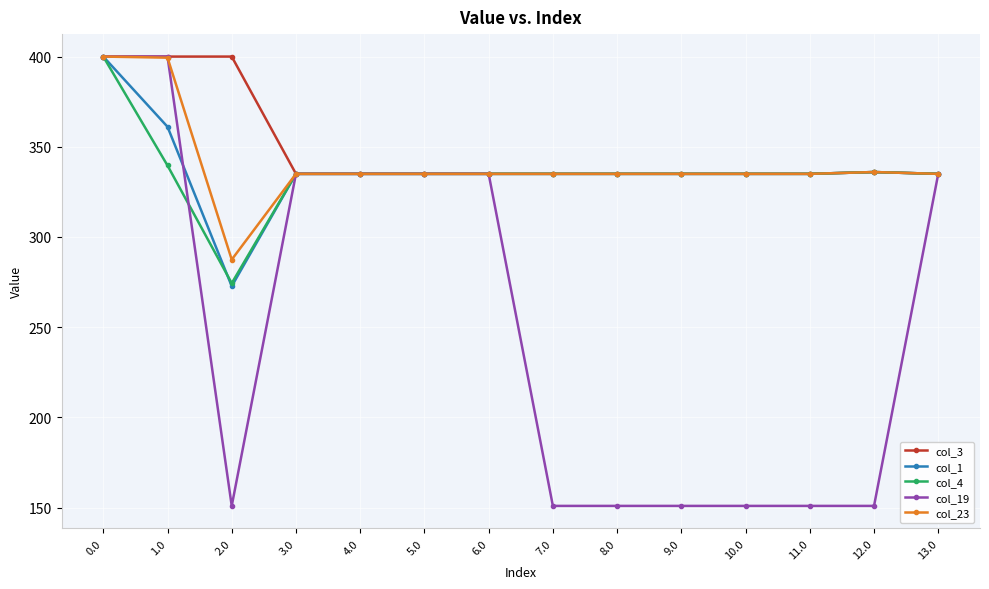

What is the approximate value of col_3 at 4.0?

335.0